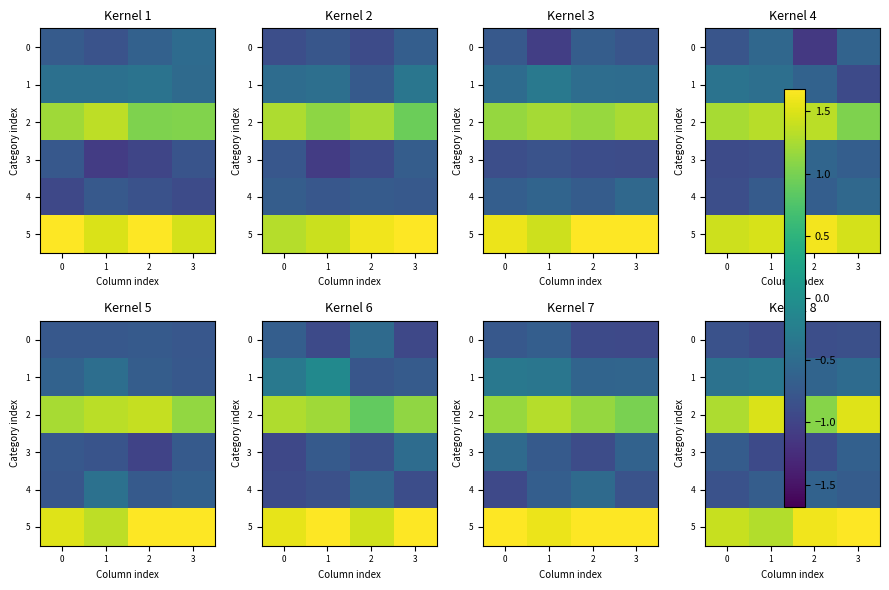

What is the total value across all series at 3?

0.6